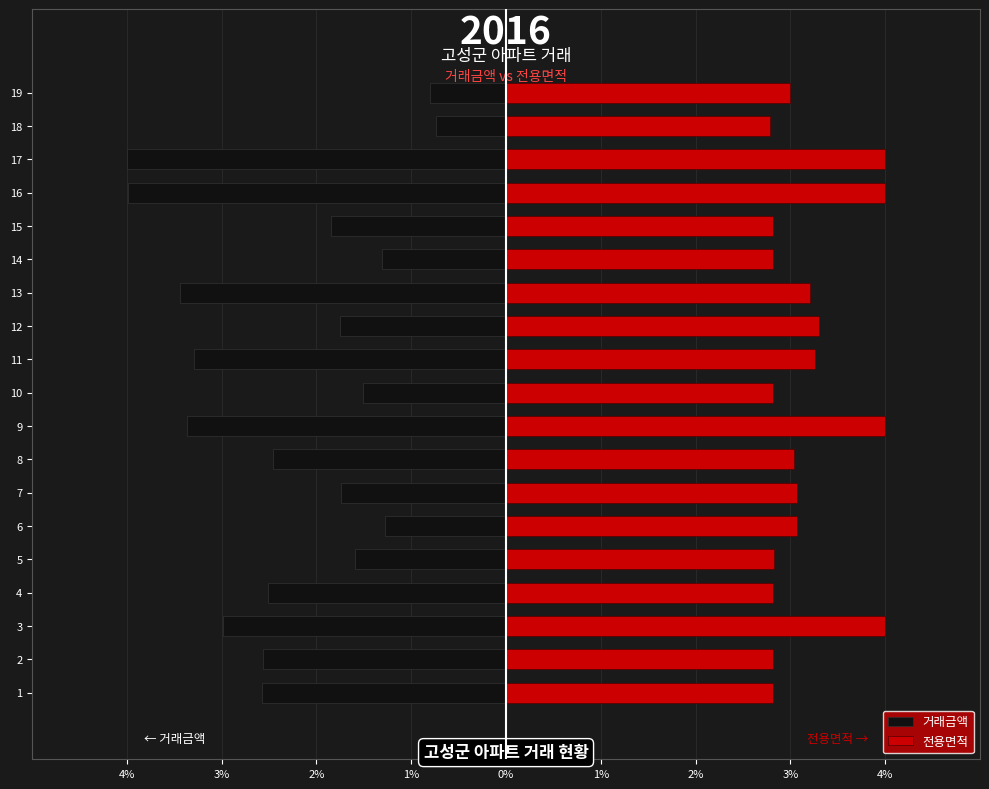

Rank the series by their average value, from lowest to highest.

거래금액, 전용면적